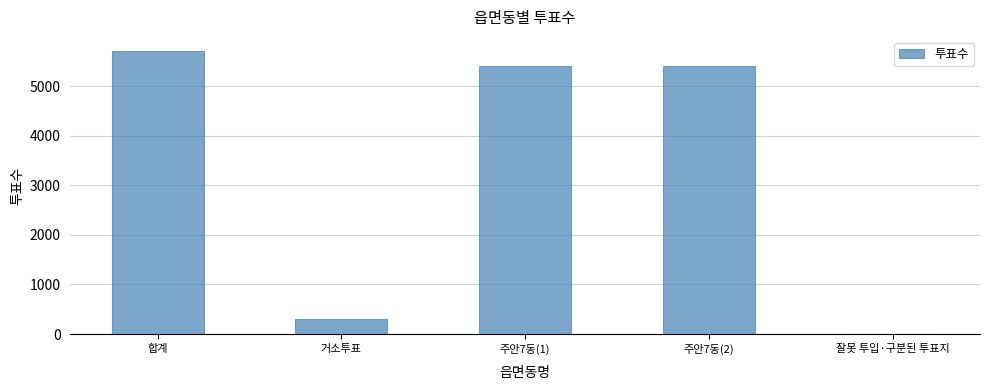

The chart shows a value of 301 at 거소투표. True or false?

True